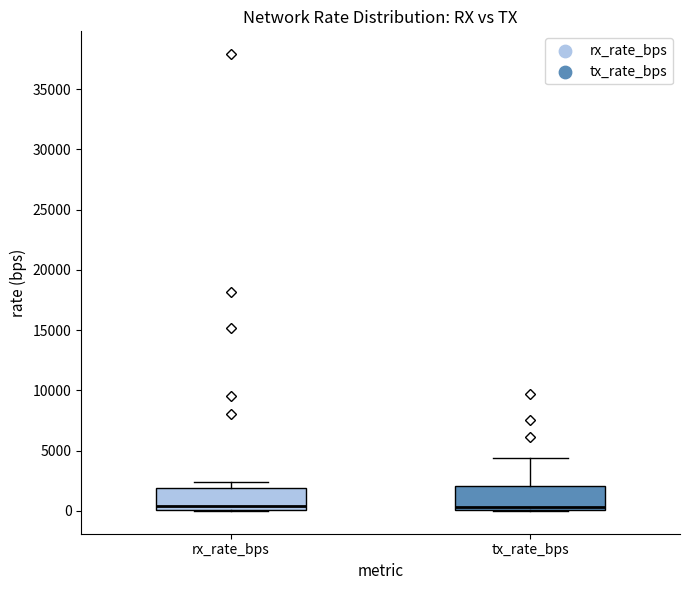

Where is the lower edge of the box for rx_rate_bps on the y-axis? The values are not printed on the chart, so give them approximately, as read against the axis.

0